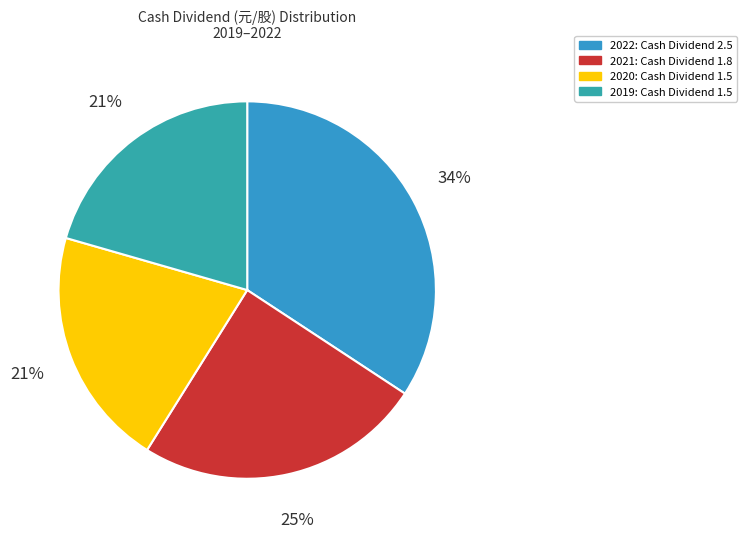

True or false: 2021 accounts for 25% of the total.

True